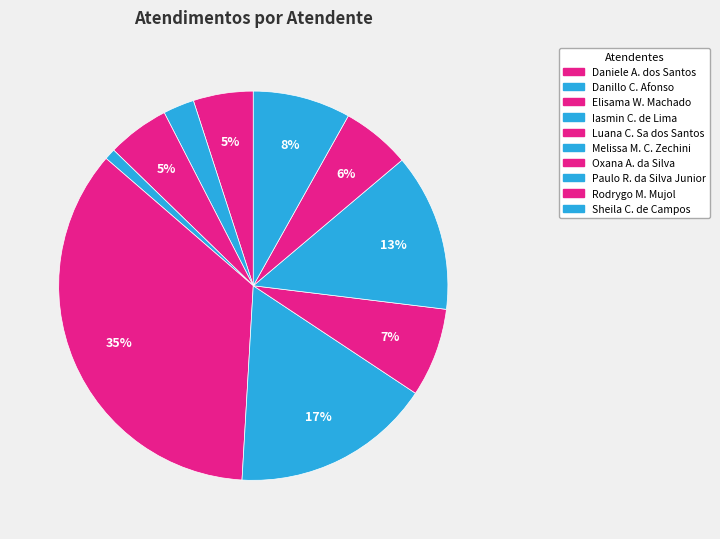

Rank the categories by value from highest to lowest.

Luana Cristine Sa dos Santos, Melissa Maria Caleffi Zechini, Paulo Roberto da Silva Junior, Sheila Catarina de Campos, Oxana Andreli da Silva, Rodrygo Moura Mujol, Elisama Walter Machado, Daniele Aparecida dos Santos, Danillo Cavalheiro Afonso, Iasmin Correa de Lima